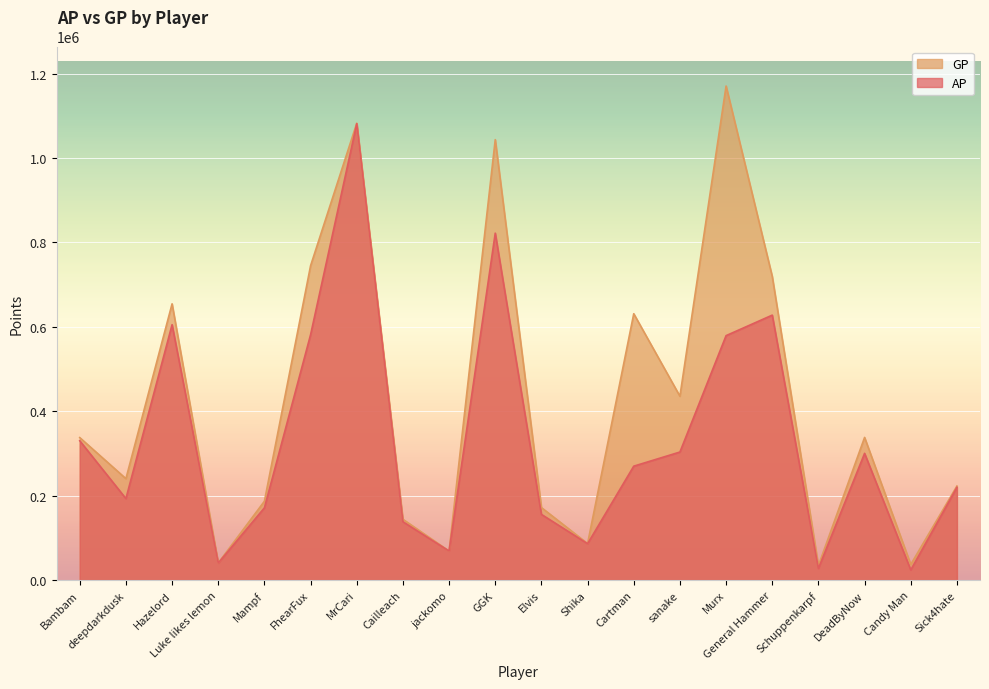

True or false: GP has a value of 470718 at Murx.

False